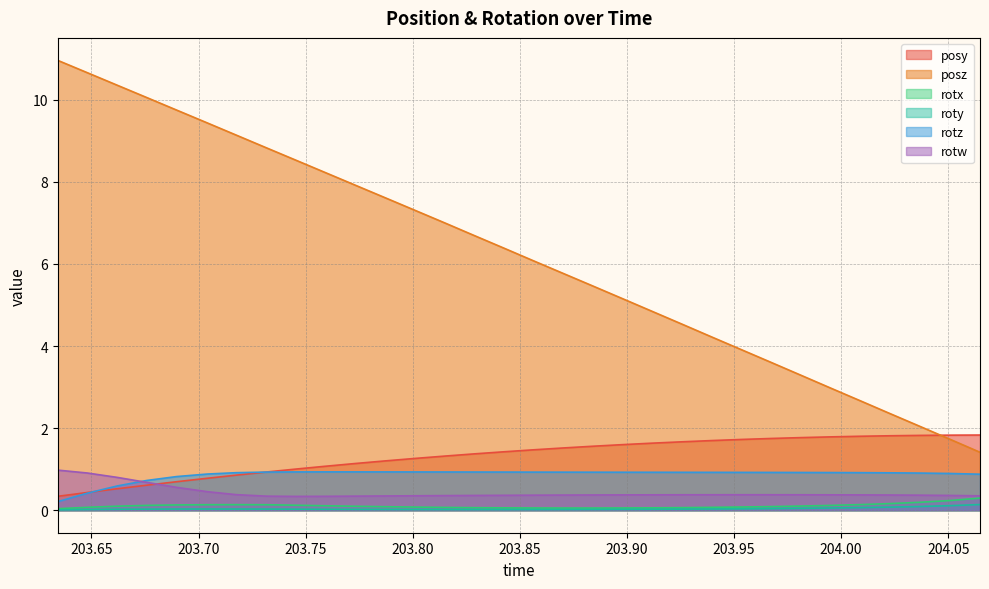

What is the sum of all rotz values?

27.6